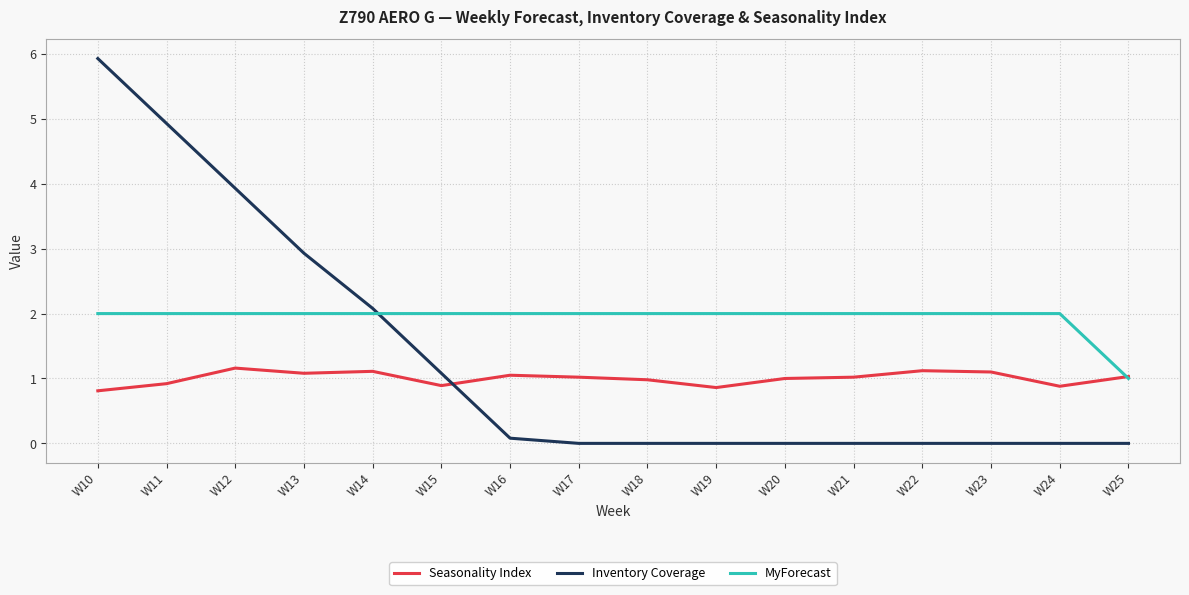

Rank the series at W24 from lowest to highest value.

Inventory Coverage, Seasonality Index, MyForecast